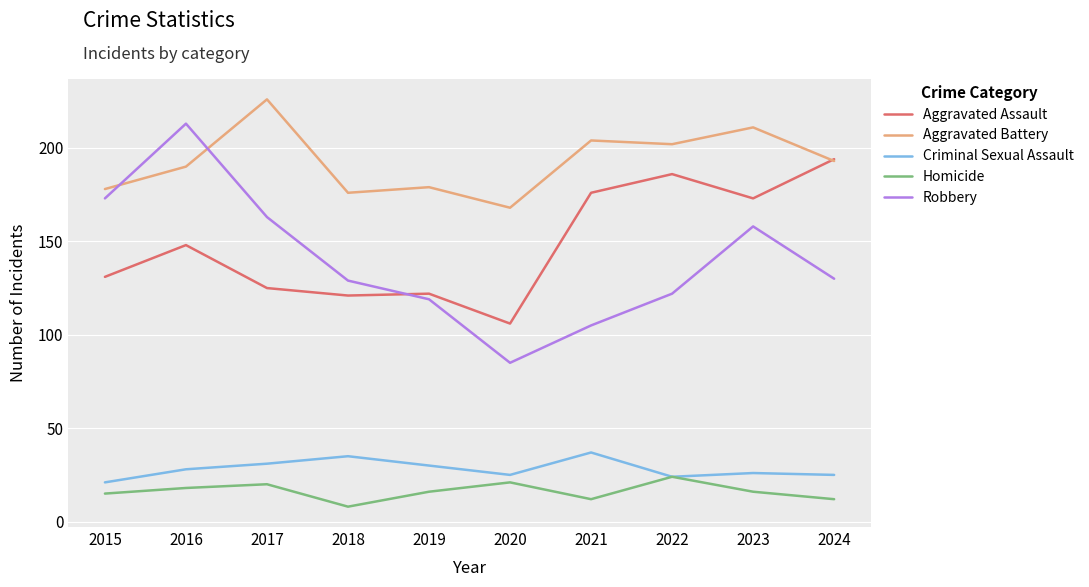

What is the maximum value shown in the chart?

226